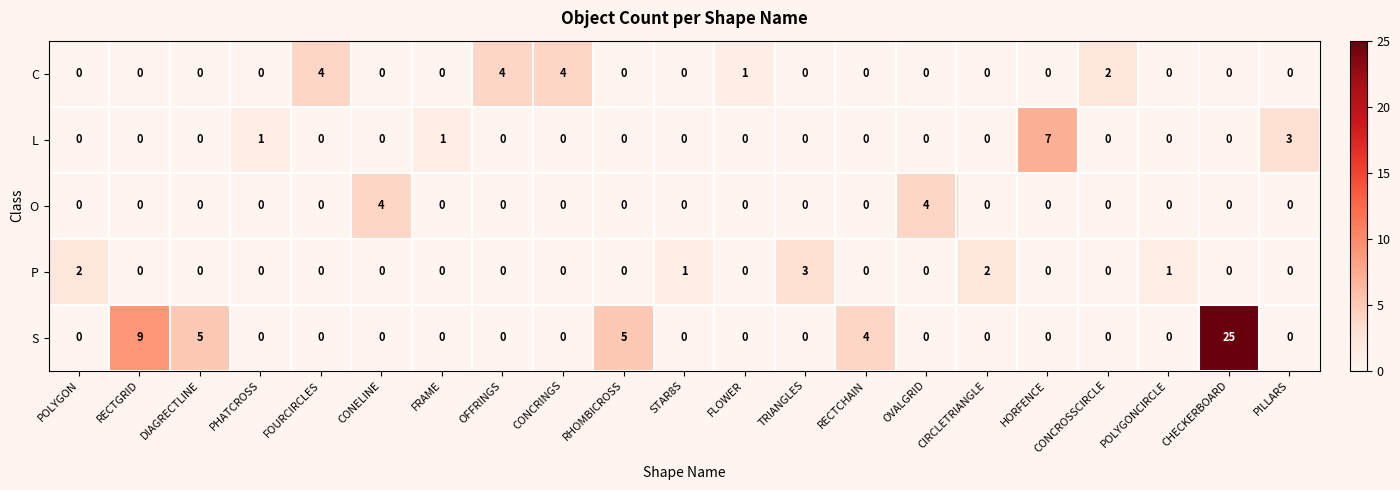

What is the sum of all S values?

48